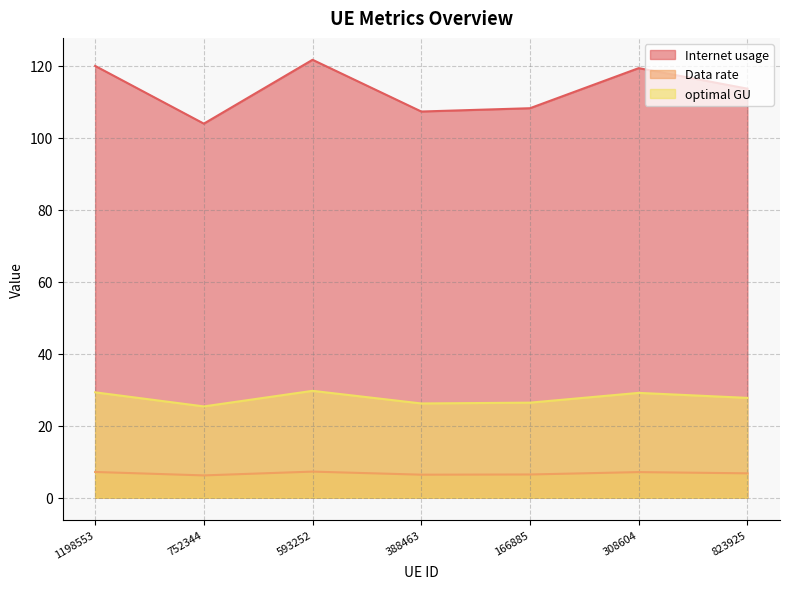

True or false: Internet usage and Data rate intersect in this chart.

False